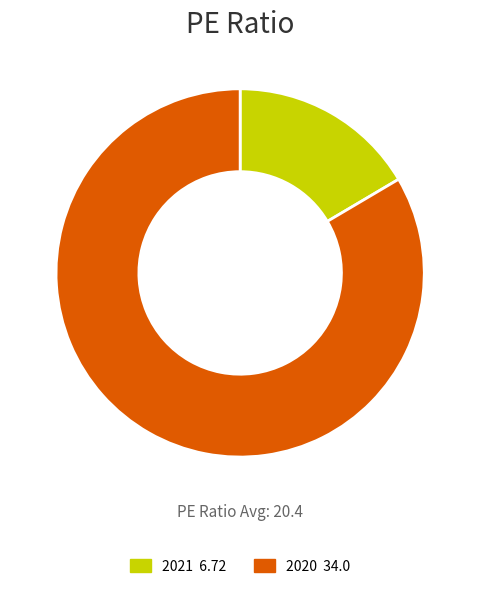

Do 2020 and 2021 together represent more than half of the pie?

Yes